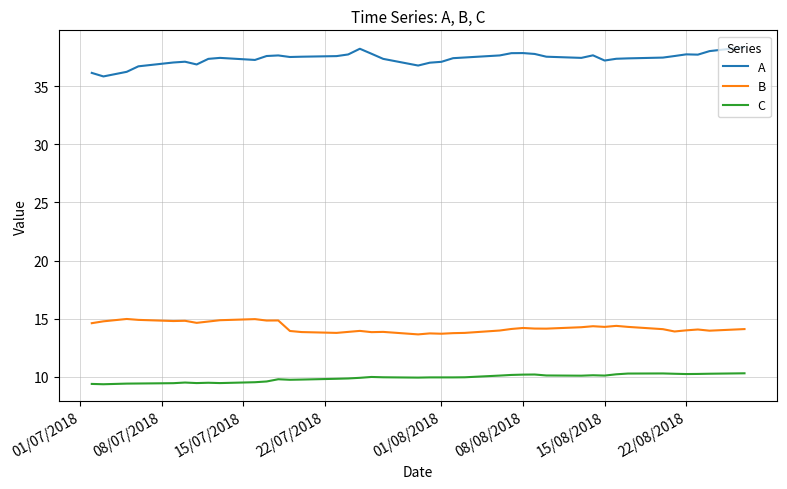

Which series has the widest spread of values?

A